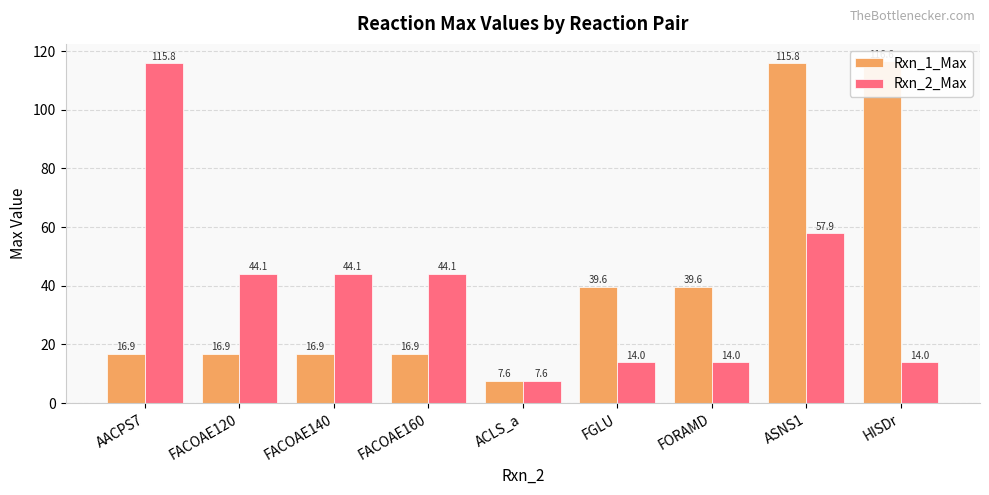

List the series in order of their overall mean, lowest first.

Rxn_2_Max, Rxn_1_Max